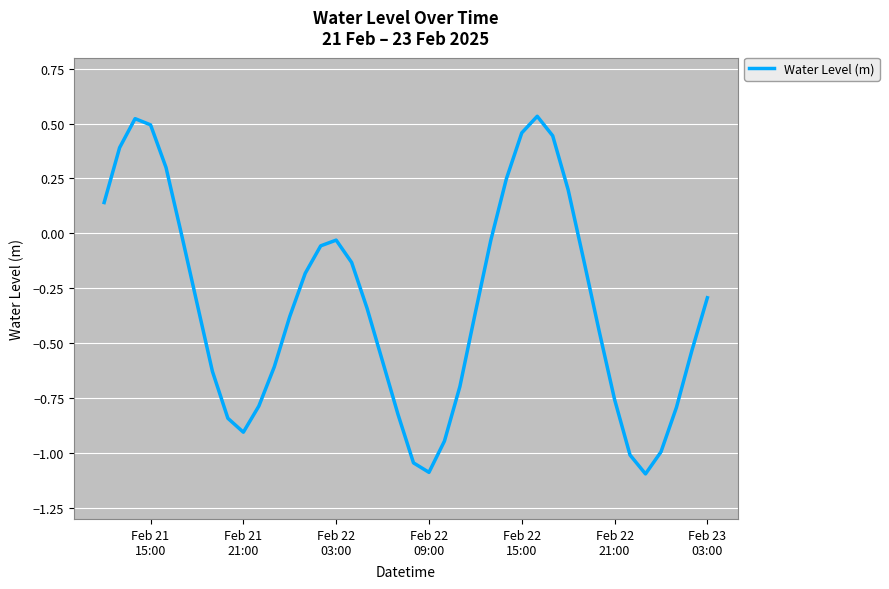

What is the difference between the maximum and minimum values?

1.6